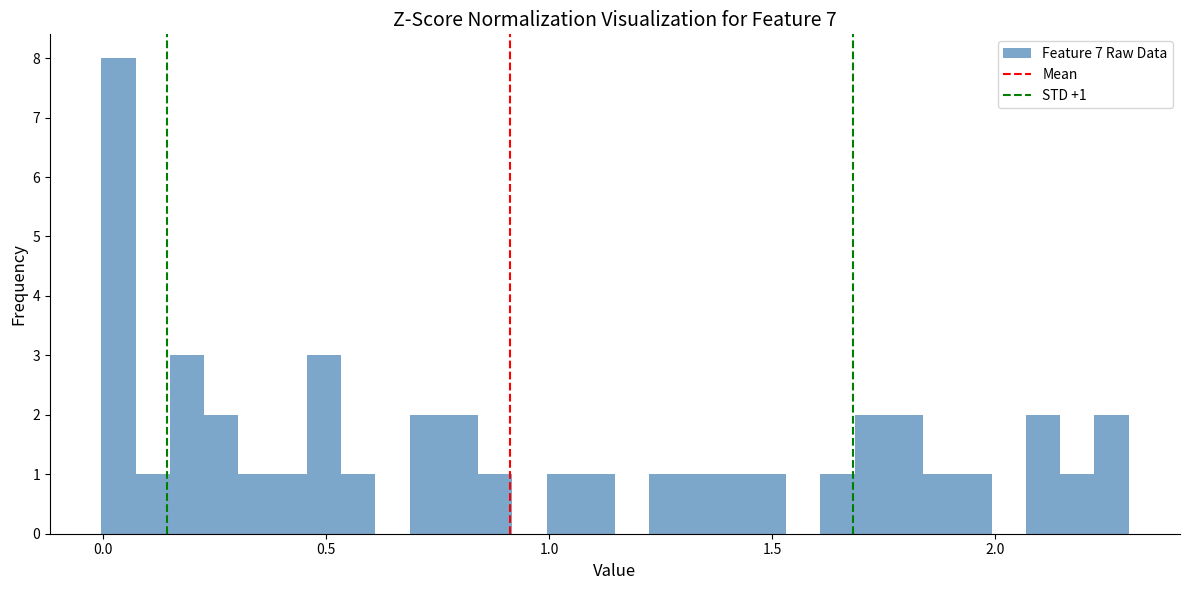

Read against the x-axis, roughly where is the centre of the tallest bar?

0.05